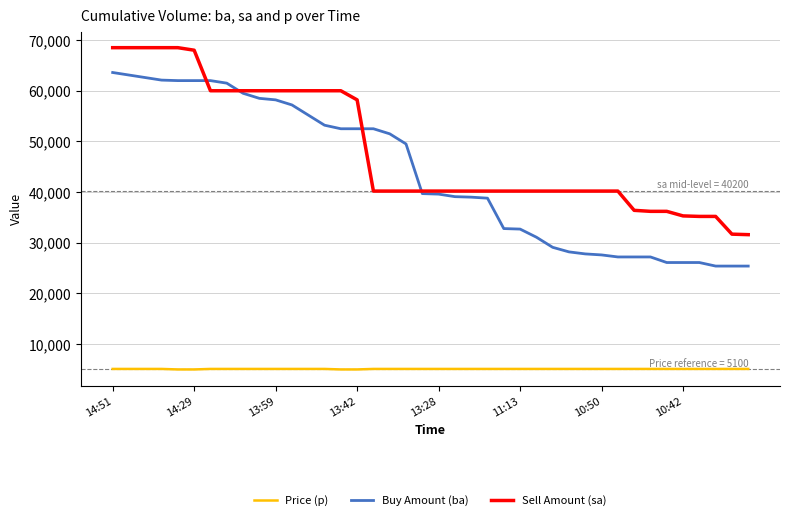

True or false: Sell Amount (sa) and Price (p) intersect in this chart.

False